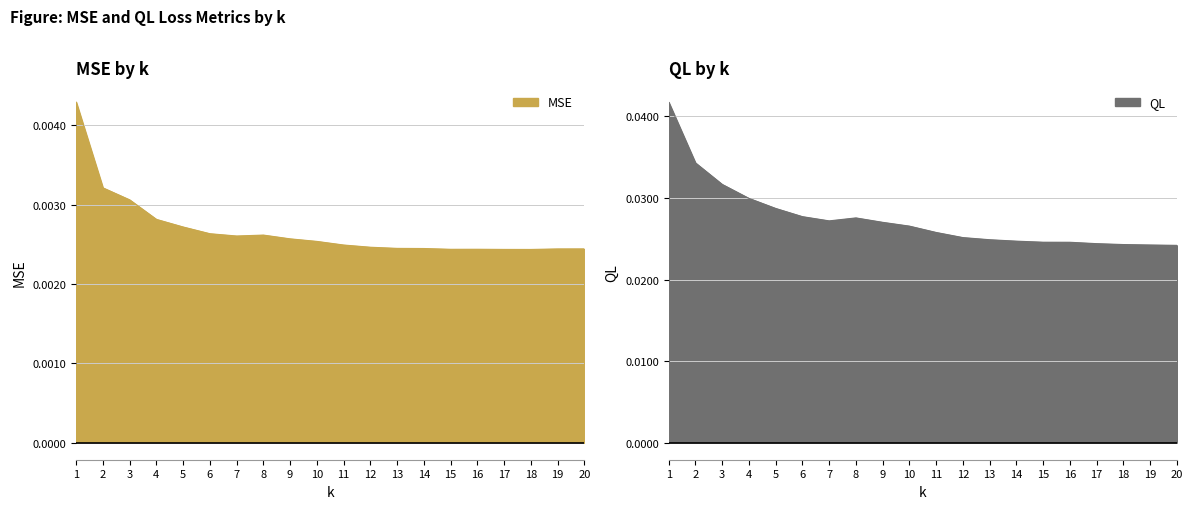

At which category does the chart reach its peak across all series?

1